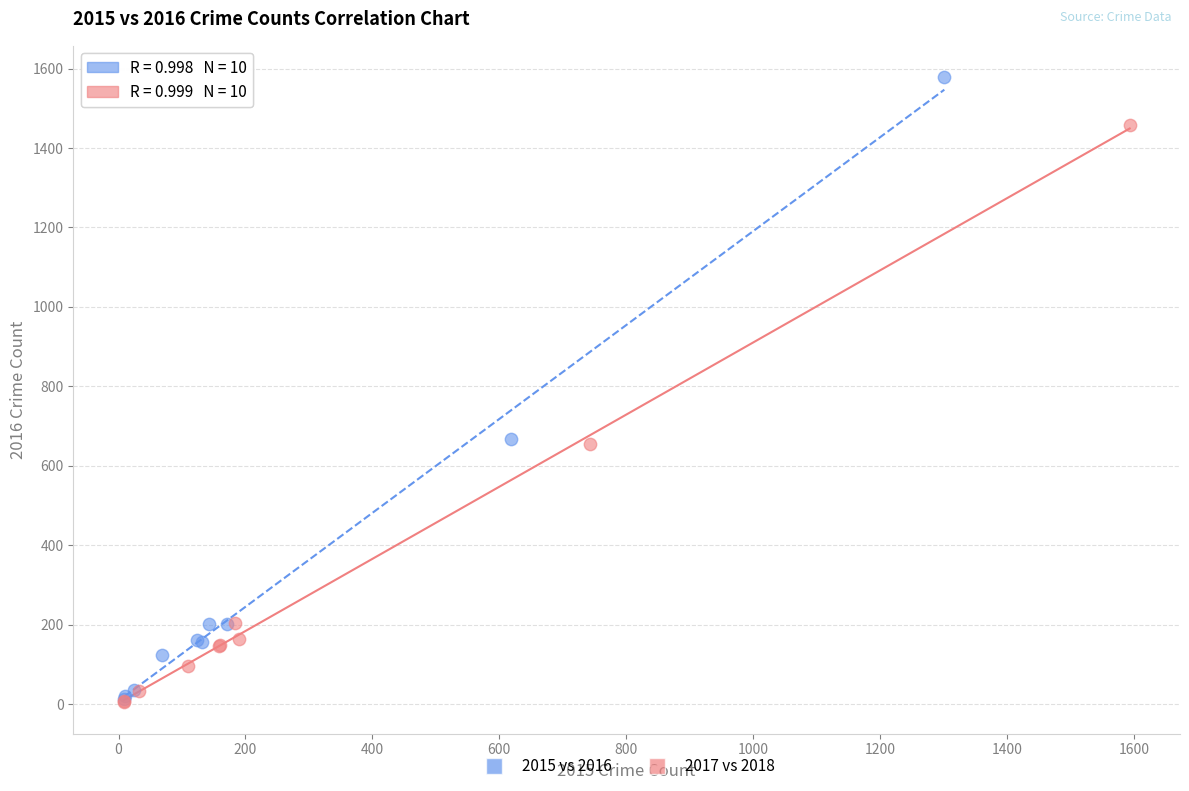

Which series has the widest spread of Y values?

2015 vs 2016